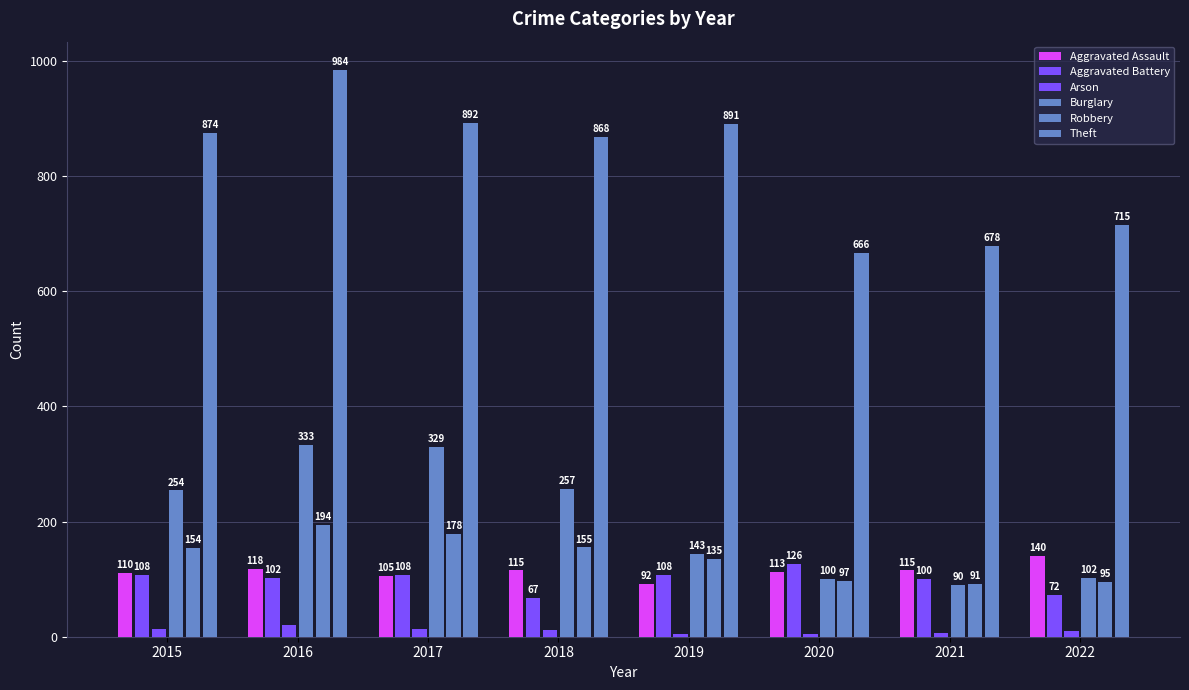

How many groups of bars are there?

8